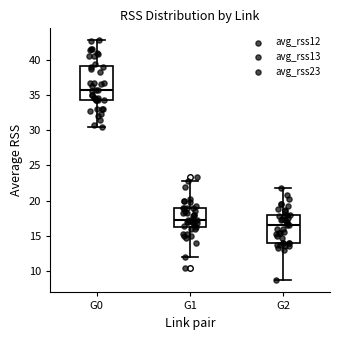

Reading left to right, read every box against the y-axis: the position of its median line, the range the box covers, and the ends of its whiskers. The values are not printed on the chart, so give them approximately, as read against the axis.

G0: median 36.0, box 34.5 to 39.0, whiskers 30.5 to 43.0
G1: median 17.5, box 16.0 to 19.0, whiskers 12.0 to 23.0
G2: median 16.5, box 14.0 to 18.0, whiskers 8.5 to 22.0